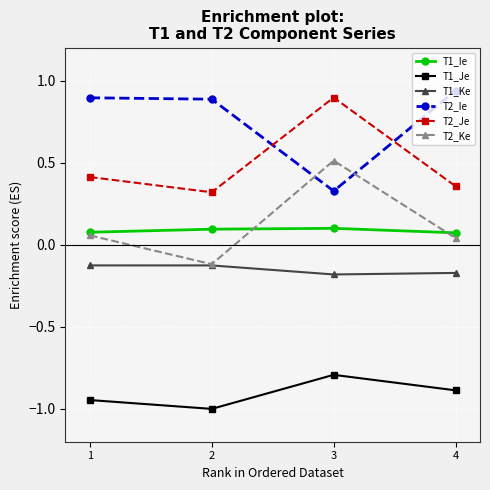

Count the T2_Je values in the range 0 to 1.

4